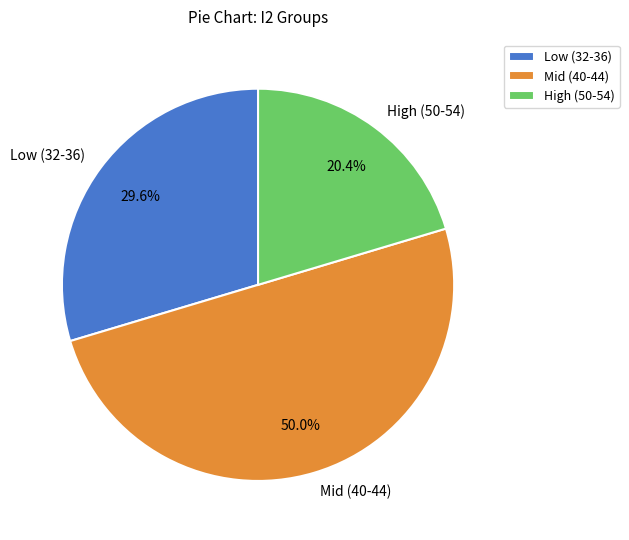

What is the total percentage of Mid (40-44) and Low (32-36)?

79.6%